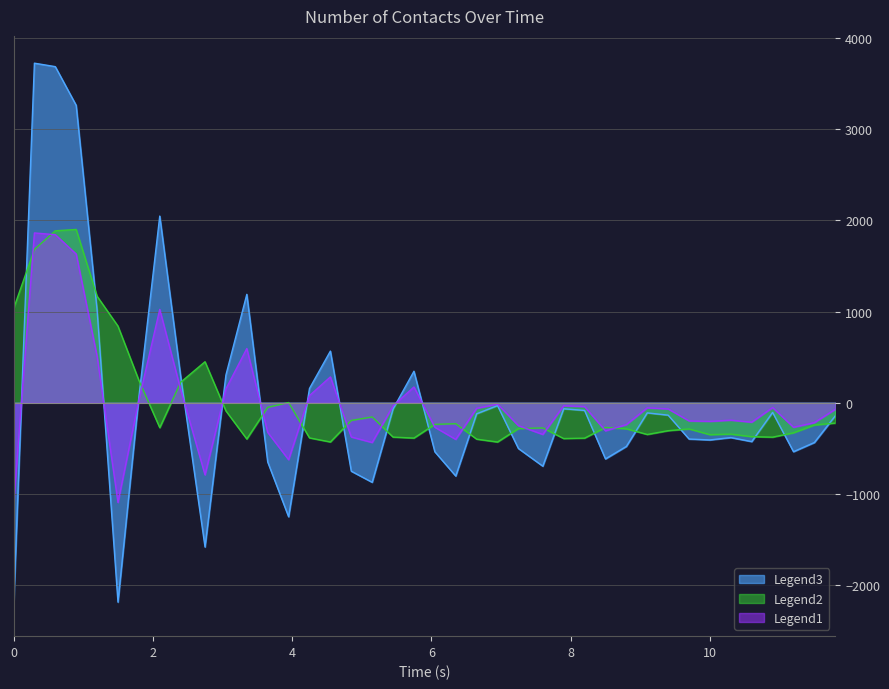

What is the sum of the Contacts Centered values at 4.55004 and 1.20006?

792.5